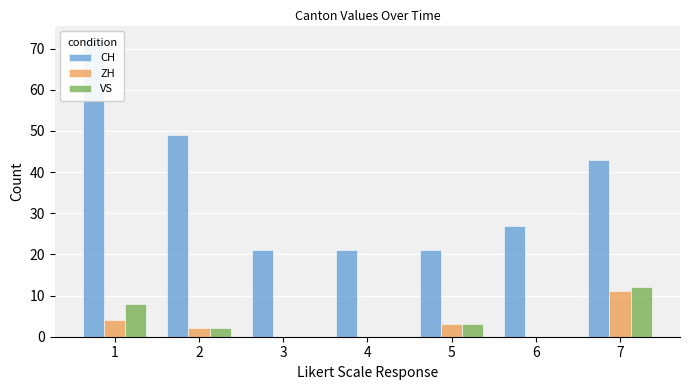

Are the bars horizontal?

No